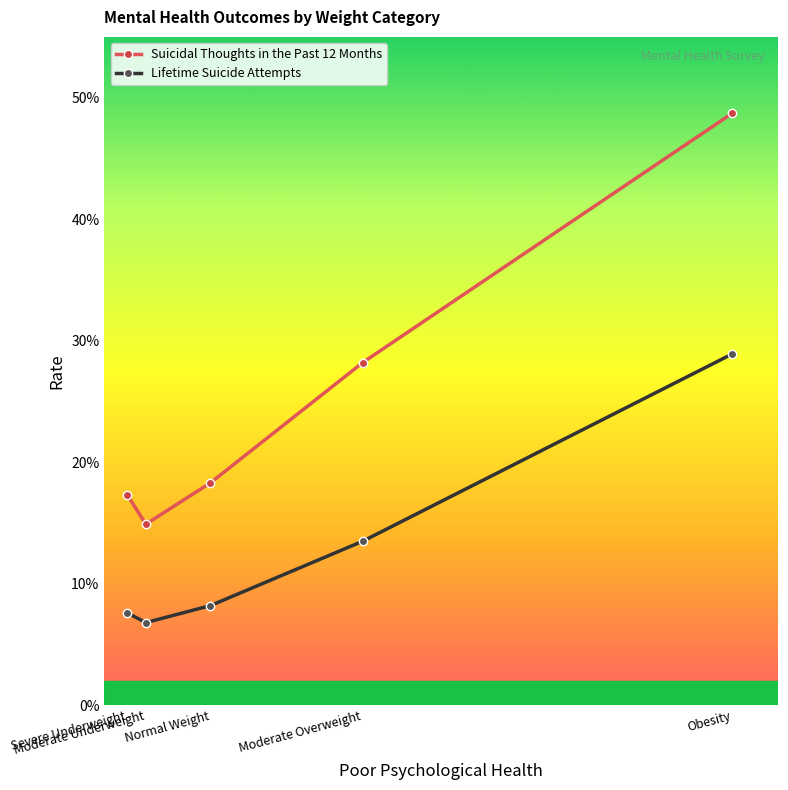

Which category has the highest value in the Suicidal Thoughts in the Past 12 Months series?

Obesity